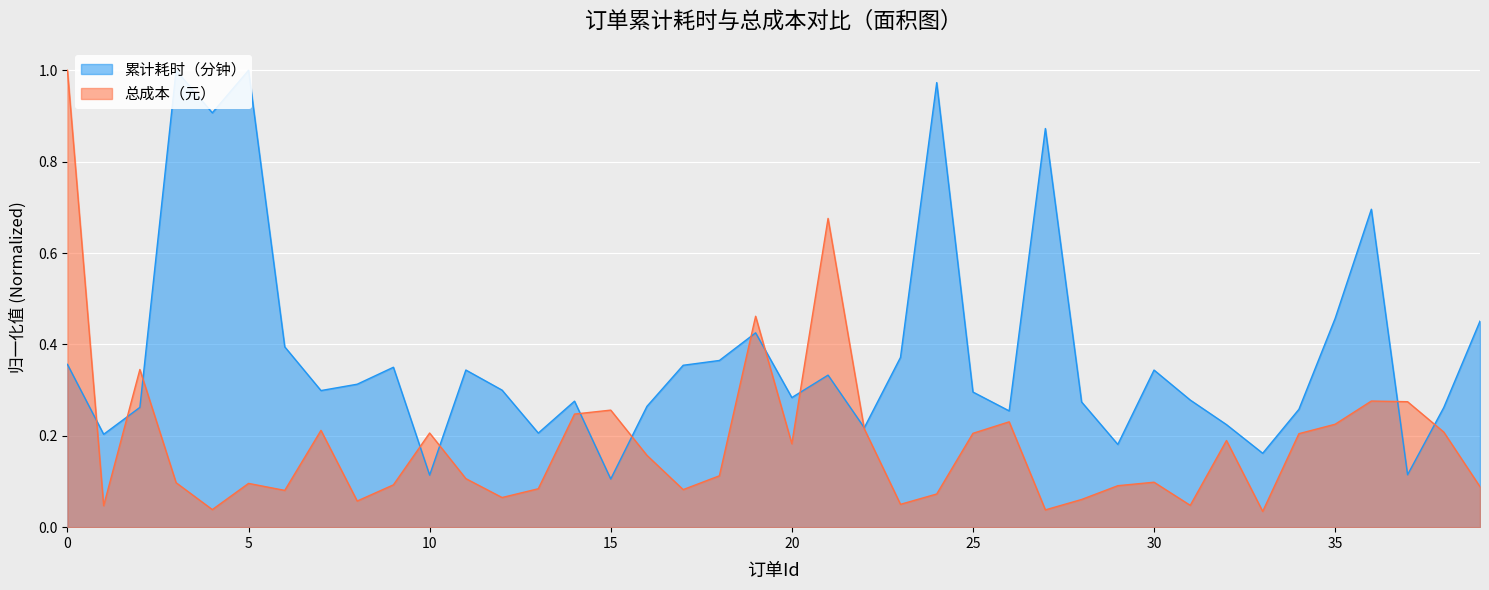

Reading left to right, extract all data points from this chart.

累计耗时（分钟）: 0=0.4	1=0.2	2=0.3	3=1.0	4=0.9	5=1.0	6=0.4	7=0.3	8=0.3	9=0.4	10=0.1	11=0.3	12=0.3	13=0.2	14=0.3	15=0.1	16=0.3	17=0.4	18=0.4	19=0.4	20=0.3	21=0.3	22=0.2	23=0.4	24=1.0	25=0.3	26=0.3	27=0.9	28=0.3	29=0.2	30=0.3	31=0.3	32=0.2	33=0.2	34=0.3	35=0.5	36=0.7	37=0.1	38=0.3	39=0.5
总成本（元）: 0=1.0	1=0.0	2=0.3	3=0.1	4=0.0	5=0.1	6=0.1	7=0.2	8=0.1	9=0.1	10=0.2	11=0.1	12=0.1	13=0.1	14=0.2	15=0.3	16=0.2	17=0.1	18=0.1	19=0.5	20=0.2	21=0.7	22=0.2	23=0.1	24=0.1	25=0.2	26=0.2	27=0.0	28=0.1	29=0.1	30=0.1	31=0.0	32=0.2	33=0.0	34=0.2	35=0.2	36=0.3	37=0.3	38=0.2	39=0.1